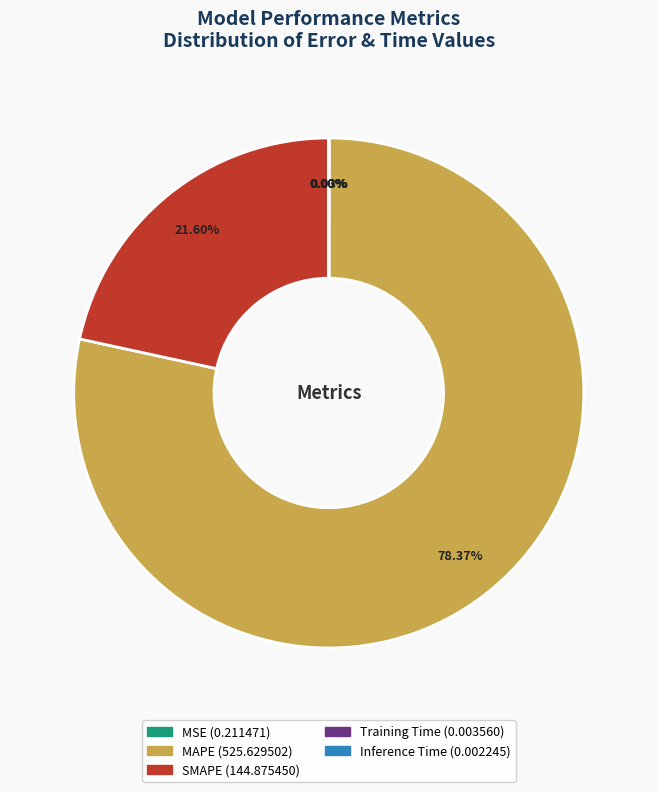

What is the majority slice?

MAPE